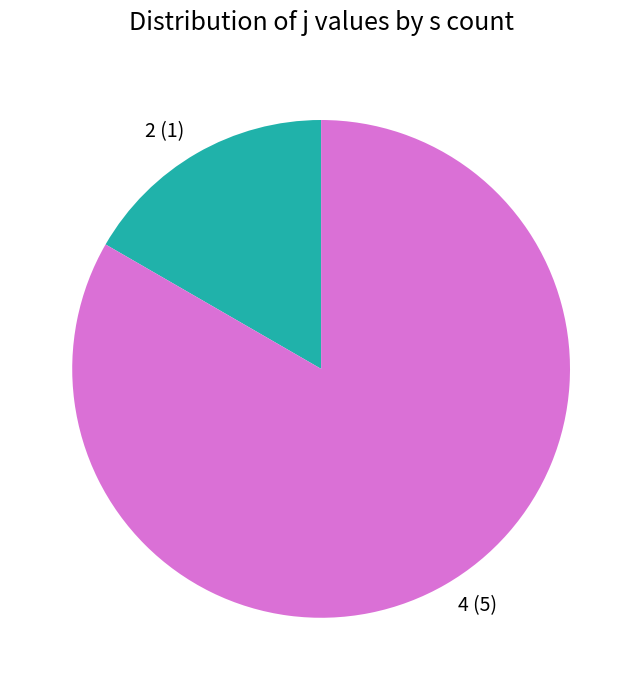

Combined, do 2 and 4 account for over 50%?

Yes